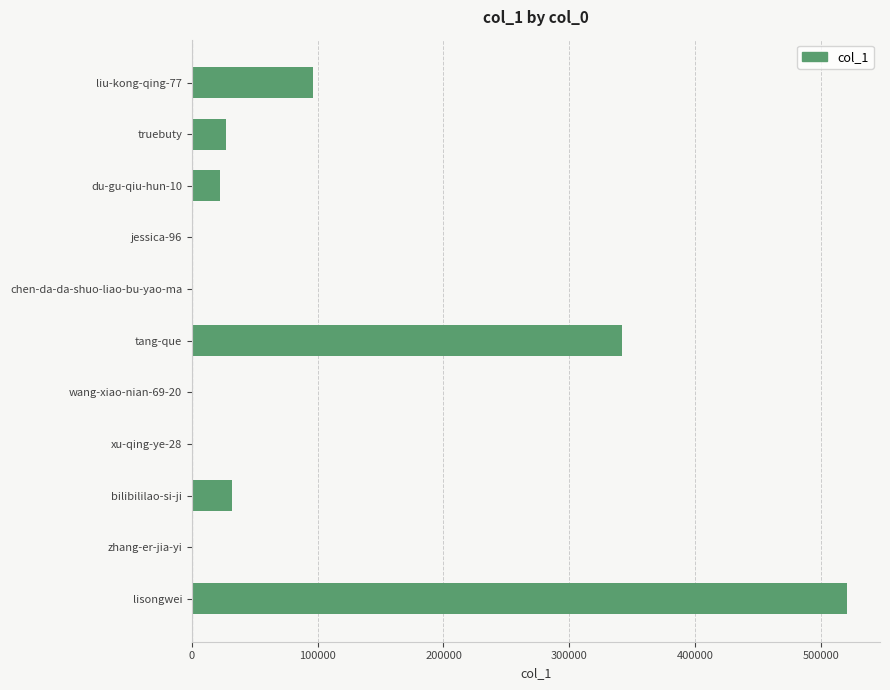

What is the greatest value displayed?

521055